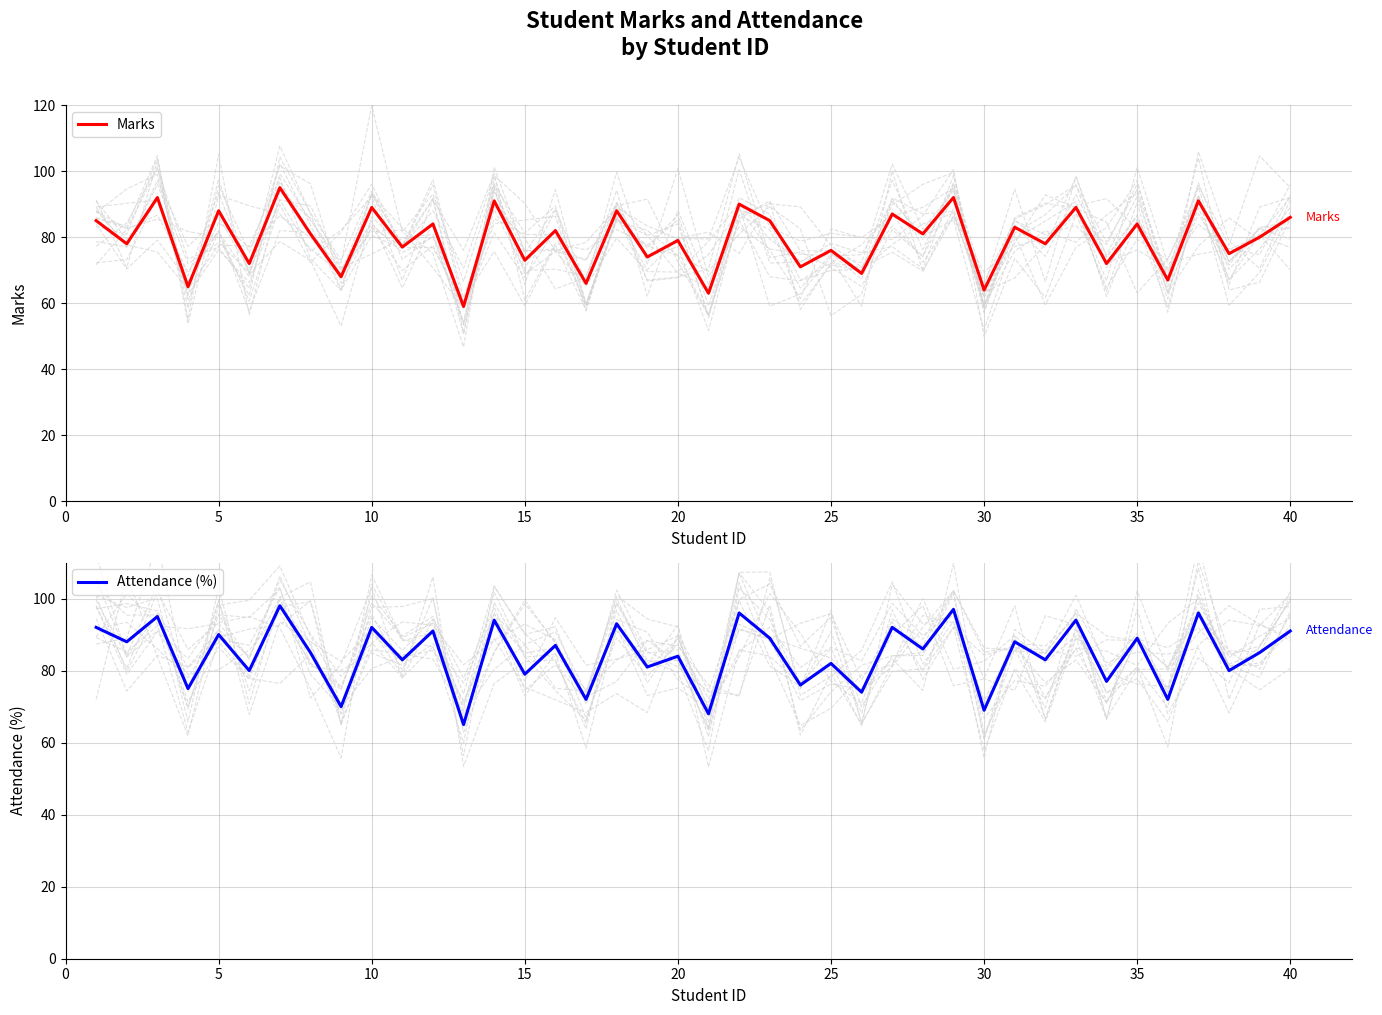

True or false: Attendance (%) and Marks intersect in this chart.

False